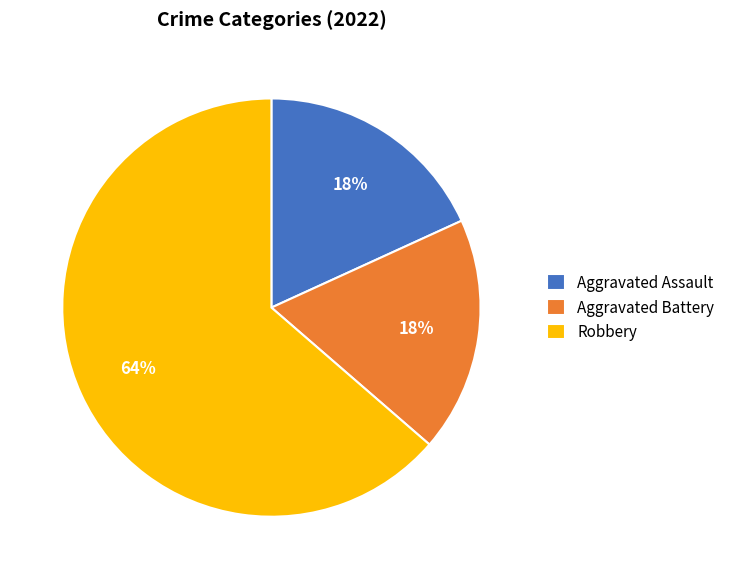

To the nearest percent, what is the combined percentage of Aggravated Battery and Aggravated Assault?

36%